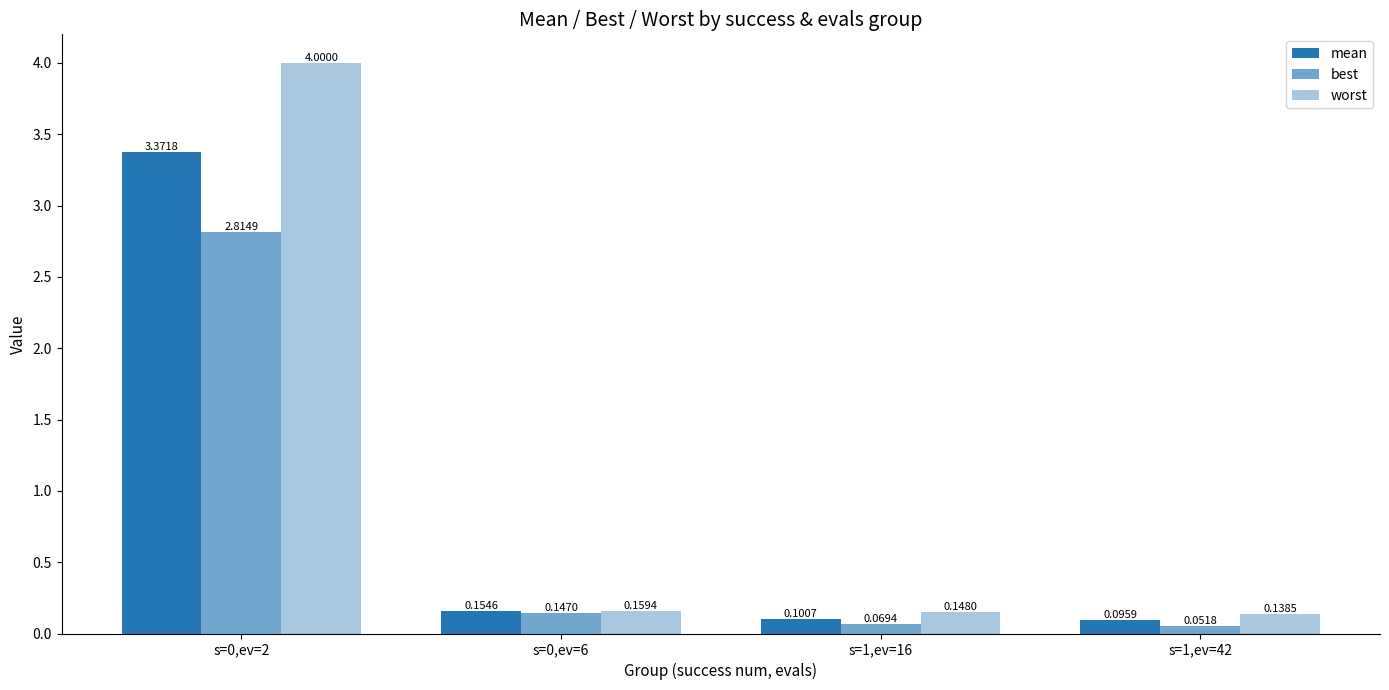

How many bars are there in total?

12